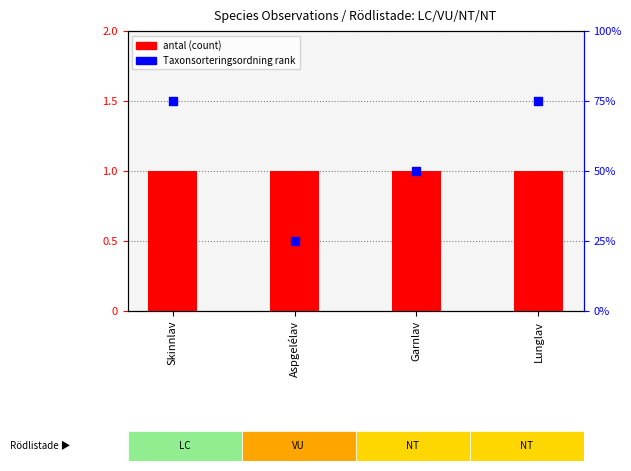

At how many categories does at least one series exceed 25?

3